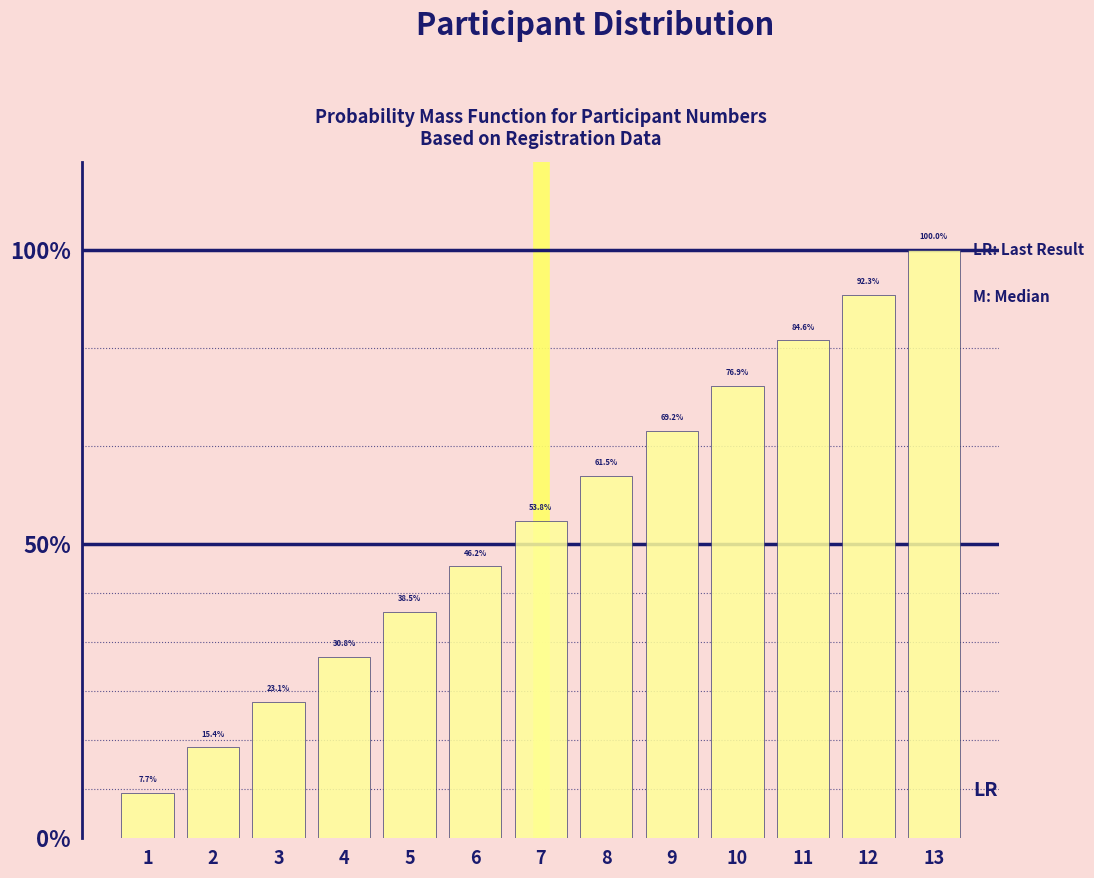

Reading left to right, what are all the values shown in this chart?

7.7	15.4	23.1	30.8	38.5	46.2	53.8	61.5	69.2	76.9	84.6	92.3	100.0